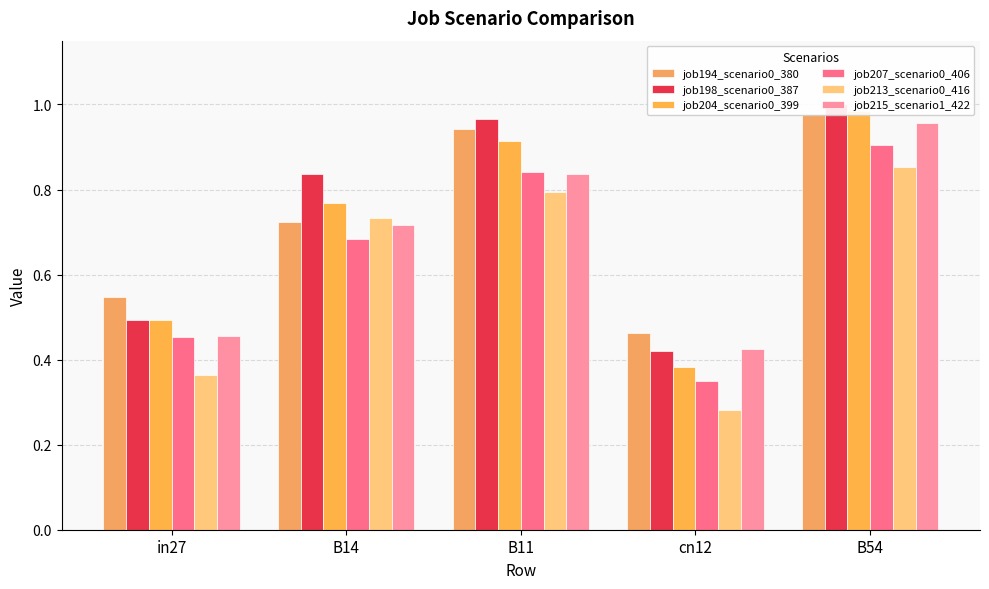

How many job213_scenario0_416 values are between 0 and 1?

5